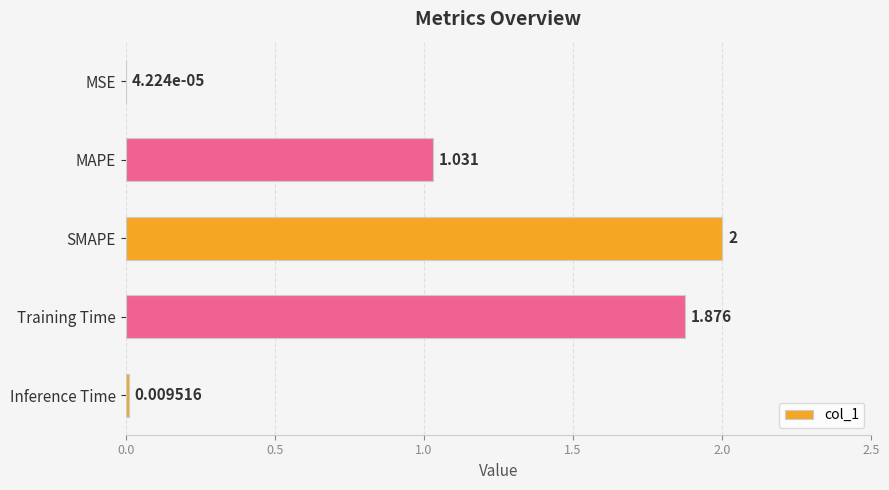

Between SMAPE and Training Time, which is larger?

SMAPE